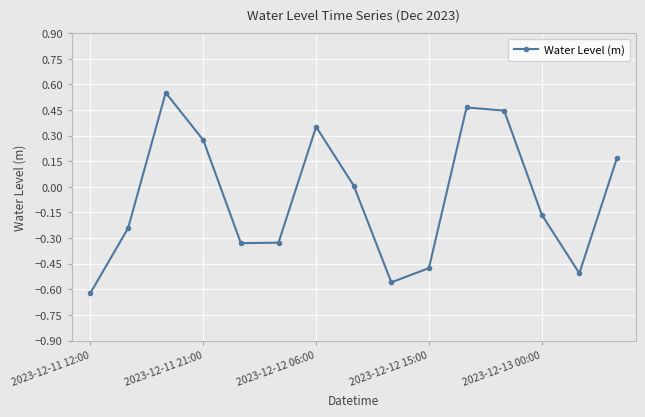

How many interior local valleys (lower than both neighbors) does the data have?

3